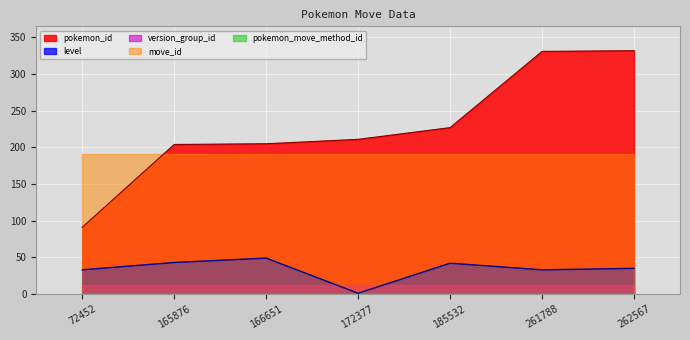

Which series has the largest total across all categories?

pokemon_id